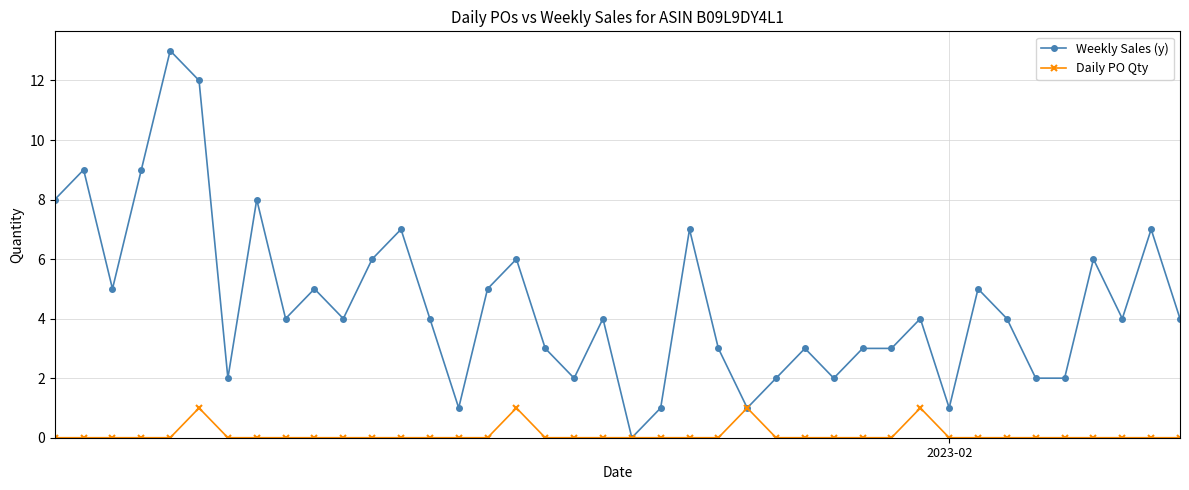

Rank the series by their average value, from lowest to highest.

Daily PO Qty, Weekly Sales (y)